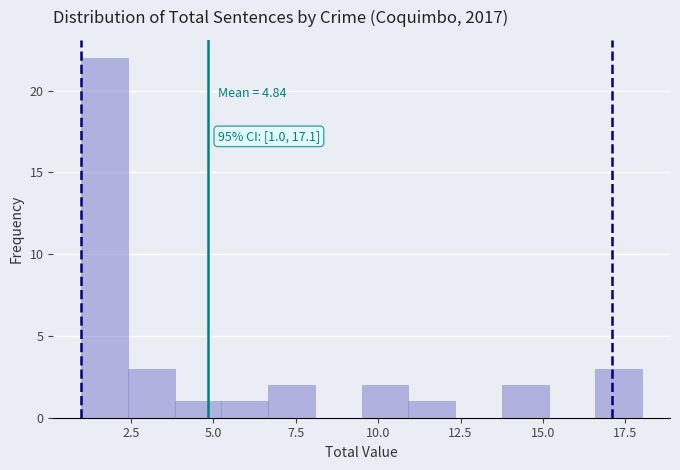

Around what value on the x-axis is the tallest bar? Give the approximate position of its centre, as read against the axis.

1.5